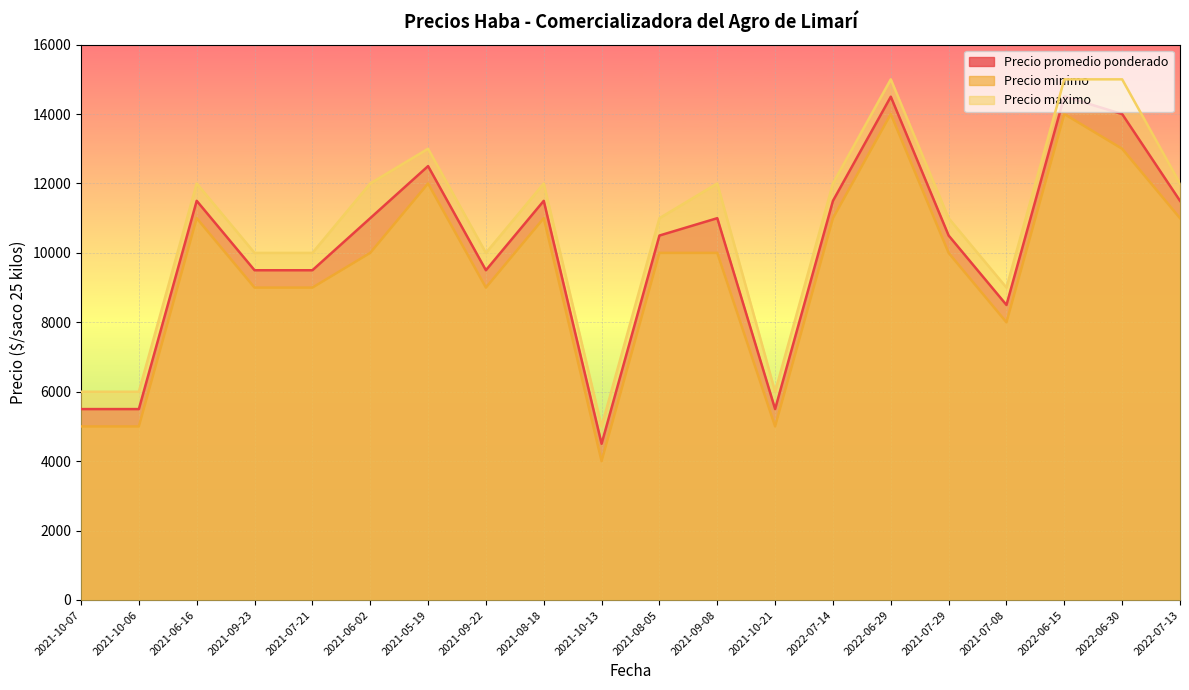

Which series changed the most between 2021-10-21 and 2022-06-29?

Precio promedio ponderado